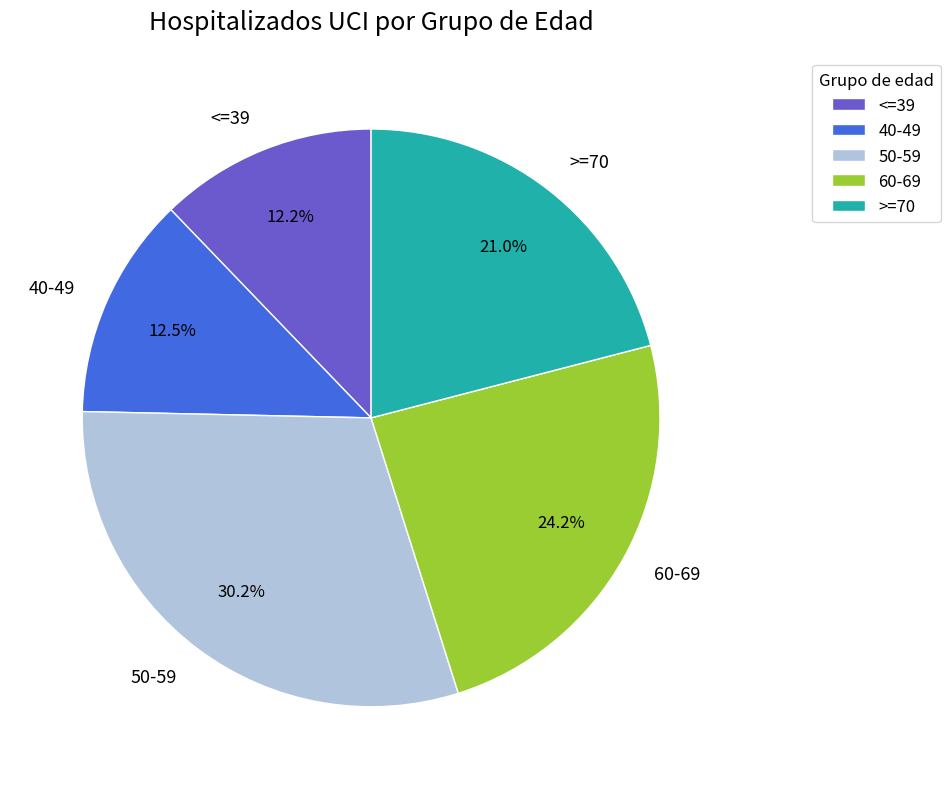

Approximately how many times larger is the value at <=39 compared to >=70?

0.6